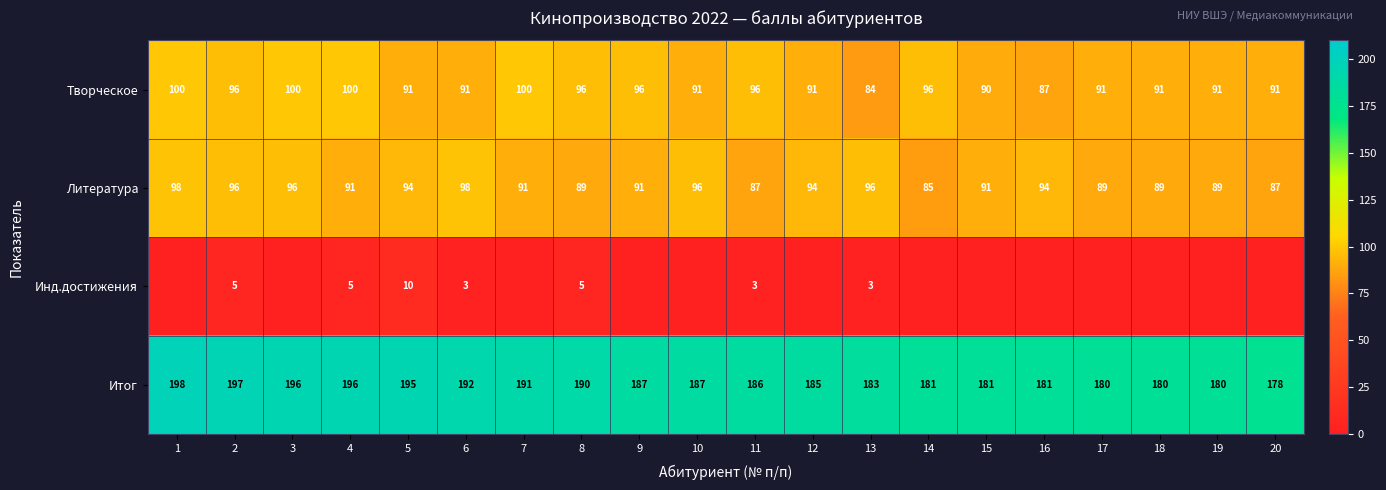

What is the difference between the Литература values at 17 and 10?

7